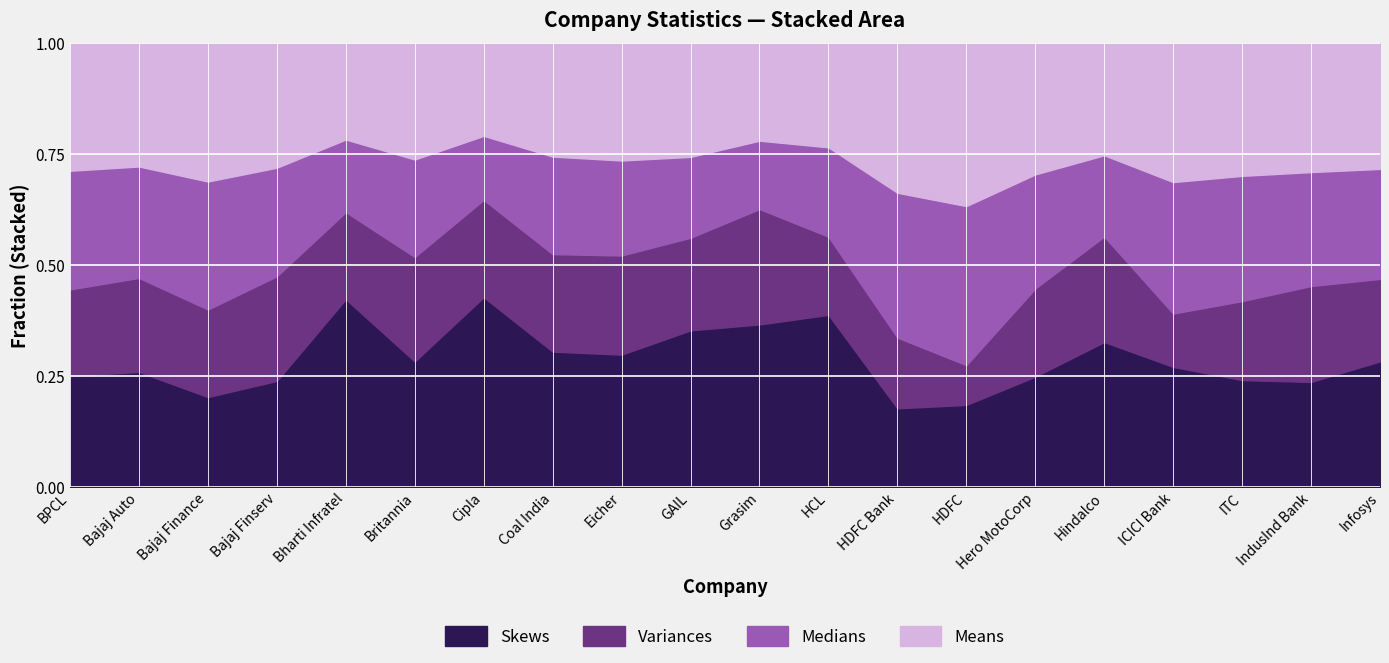

Reading right to left, extract all data points from this chart.

Means: Infosys=1.5	IndusInd Bank=1.1	ITC=1.3	ICICI Bank=1.6	Hindalco=0.9	Hero MotoCorp=1.0	HDFC=1.4	HDFC Bank=1.3	HCL=0.9	Grasim=0.9	GAIL=0.9	Eicher=0.8	Coal India=1.2	Cipla=0.8	Britannia=1.0	Bharti Infratel=0.9	Bajaj Finserv=0.9	Bajaj Finance=1.2	Bajaj Auto=1.1	BPCL=1.5
Medians: Infosys=1.3	IndusInd Bank=1.0	ITC=1.2	ICICI Bank=1.5	Hindalco=0.6	Hero MotoCorp=0.9	HDFC=1.4	HDFC Bank=1.3	HCL=0.8	Grasim=0.6	GAIL=0.6	Eicher=0.7	Coal India=1.1	Cipla=0.5	Britannia=0.8	Bharti Infratel=0.7	Bajaj Finserv=0.8	Bajaj Finance=1.1	Bajaj Auto=1.0	BPCL=1.4
Variances: Infosys=1.0	IndusInd Bank=0.8	ITC=0.8	ICICI Bank=0.6	Hindalco=0.8	Hero MotoCorp=0.7	HDFC=0.3	HDFC Bank=0.6	HCL=0.7	Grasim=1.1	GAIL=0.7	Eicher=0.7	Coal India=1.1	Cipla=0.8	Britannia=0.9	Bharti Infratel=0.8	Bajaj Finserv=0.8	Bajaj Finance=0.8	Bajaj Auto=0.8	BPCL=1.0
Skews: Infosys=1.5	IndusInd Bank=0.9	ITC=1.0	ICICI Bank=1.4	Hindalco=1.1	Hero MotoCorp=0.8	HDFC=0.7	HDFC Bank=0.7	HCL=1.5	Grasim=1.5	GAIL=1.2	Eicher=1.0	Coal India=1.5	Cipla=1.5	Britannia=1.1	Bharti Infratel=1.7	Bajaj Finserv=0.8	Bajaj Finance=0.8	Bajaj Auto=1.0	BPCL=1.3